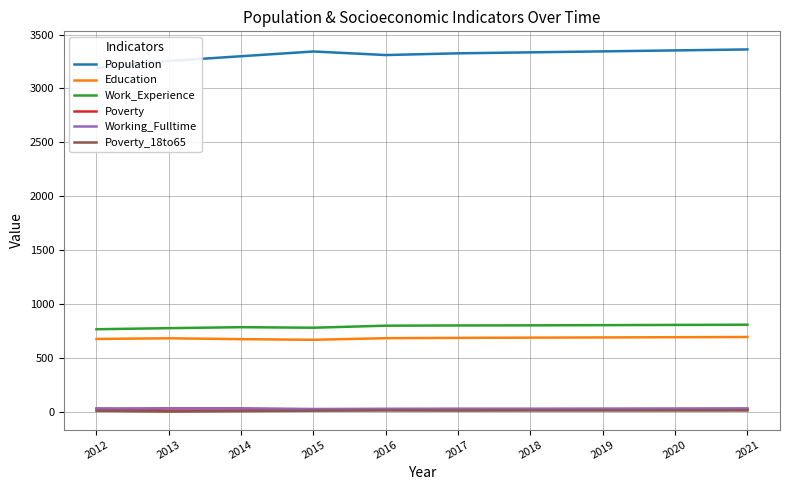

True or false: Work_Experience and Education intersect in this chart.

False